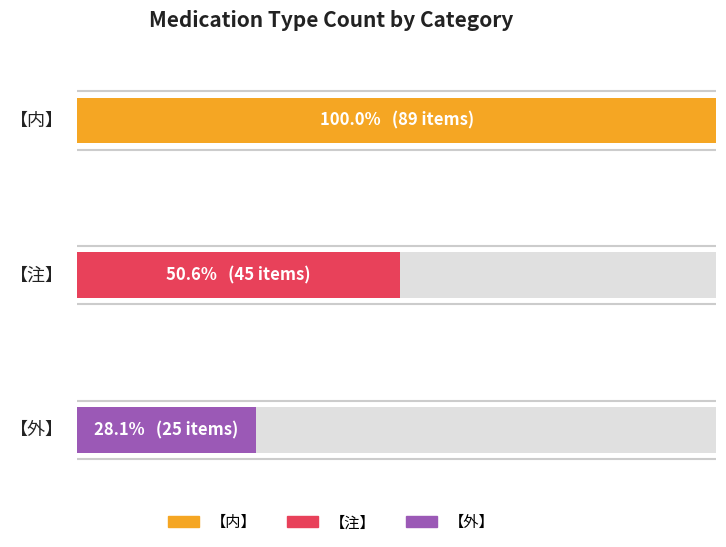

The 【注】 series shows 31 at 11-20. True or false?

False